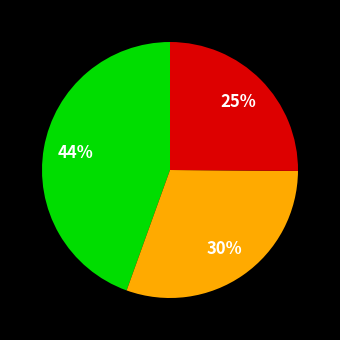

Count the number of slices in the pie.

3